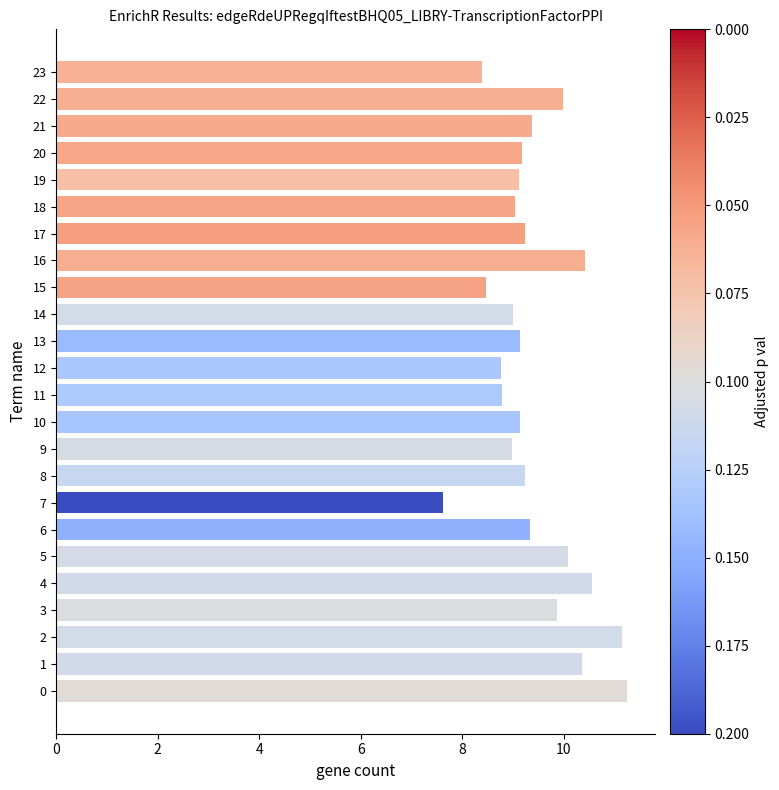

What is the minimum value shown in the chart?

7.6